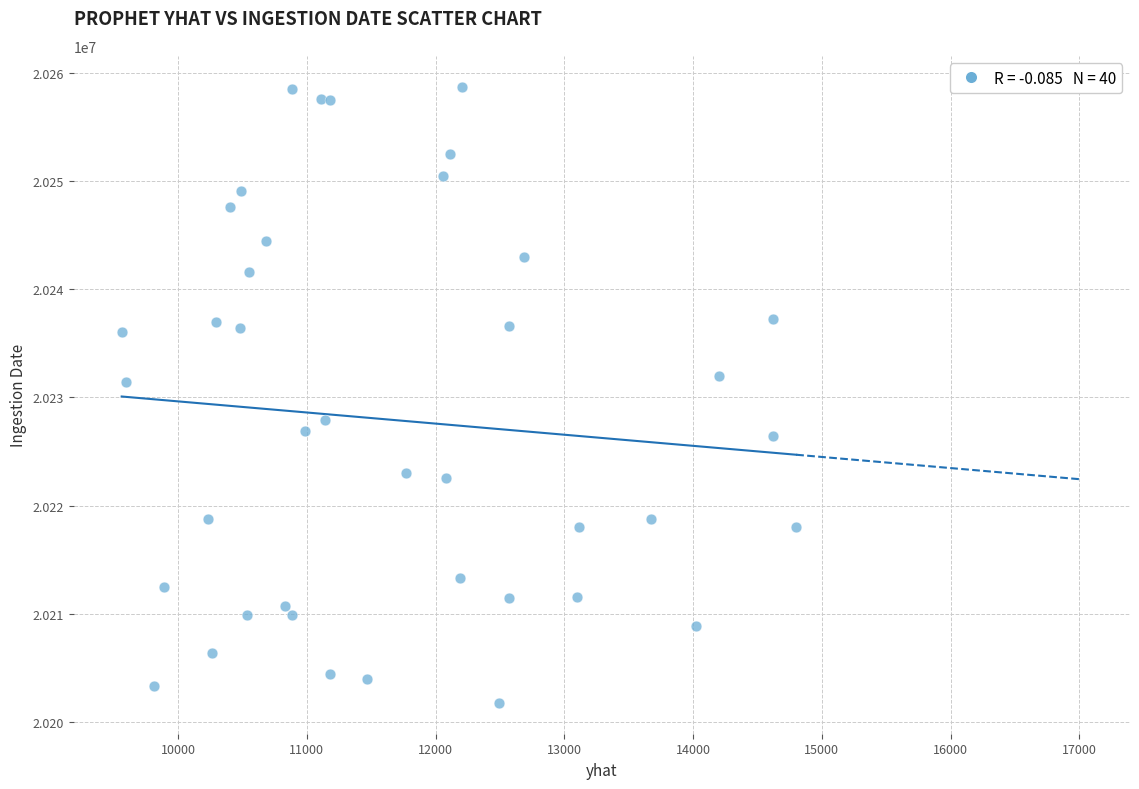

What Y value in the scatter plot is closest to 20230239?

20231379.1